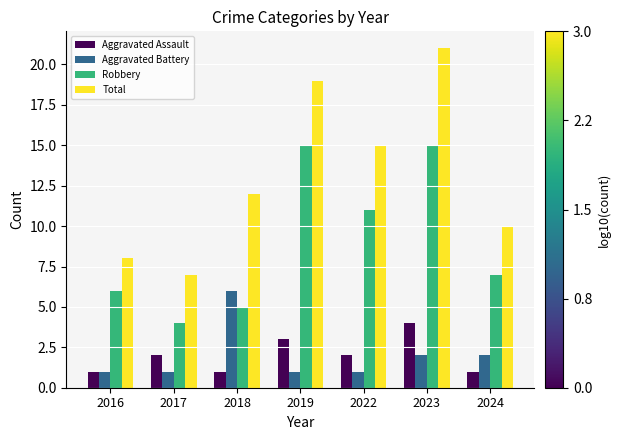

What is the spread (max minus min) of values at 2018?

11